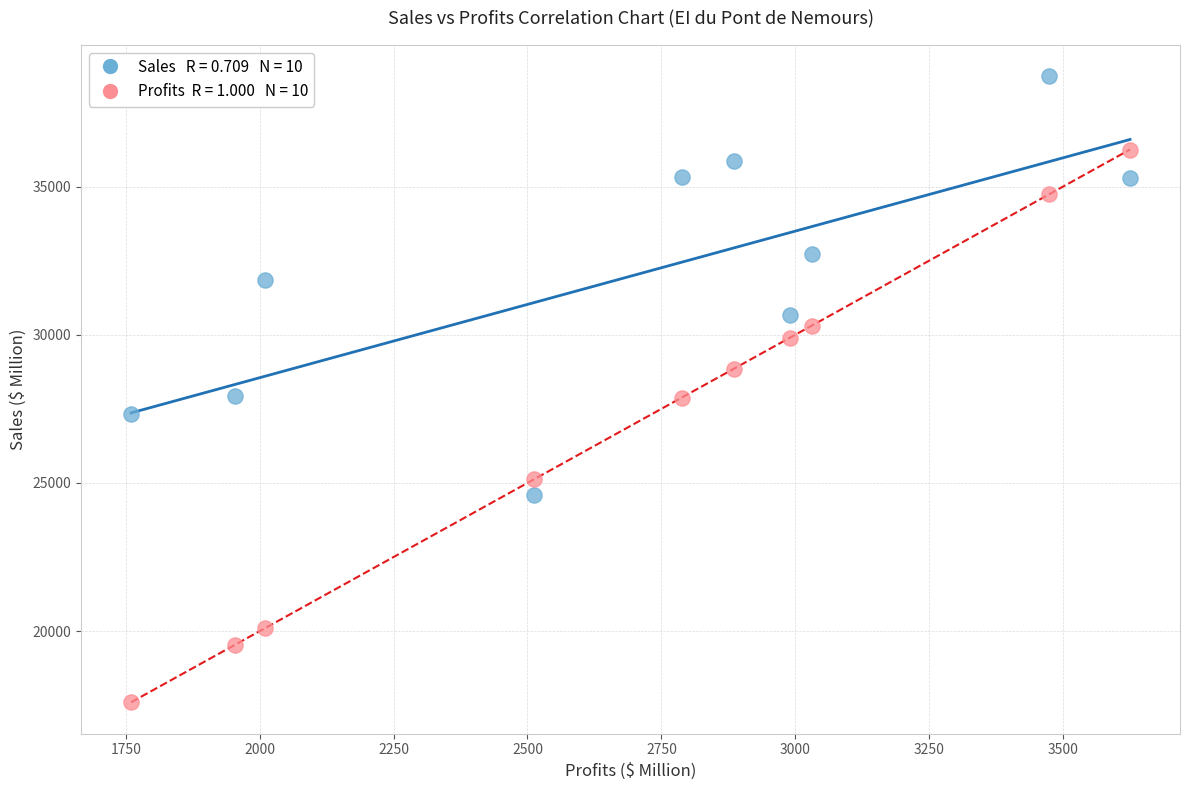

Across all data points, what is the range of X values (max minus min)?

1865